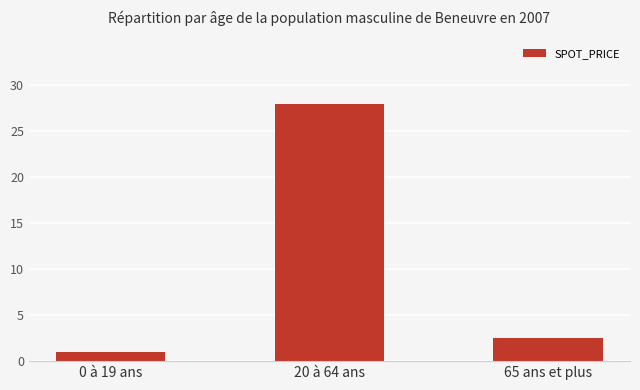

Count the number of data series in this chart.

1